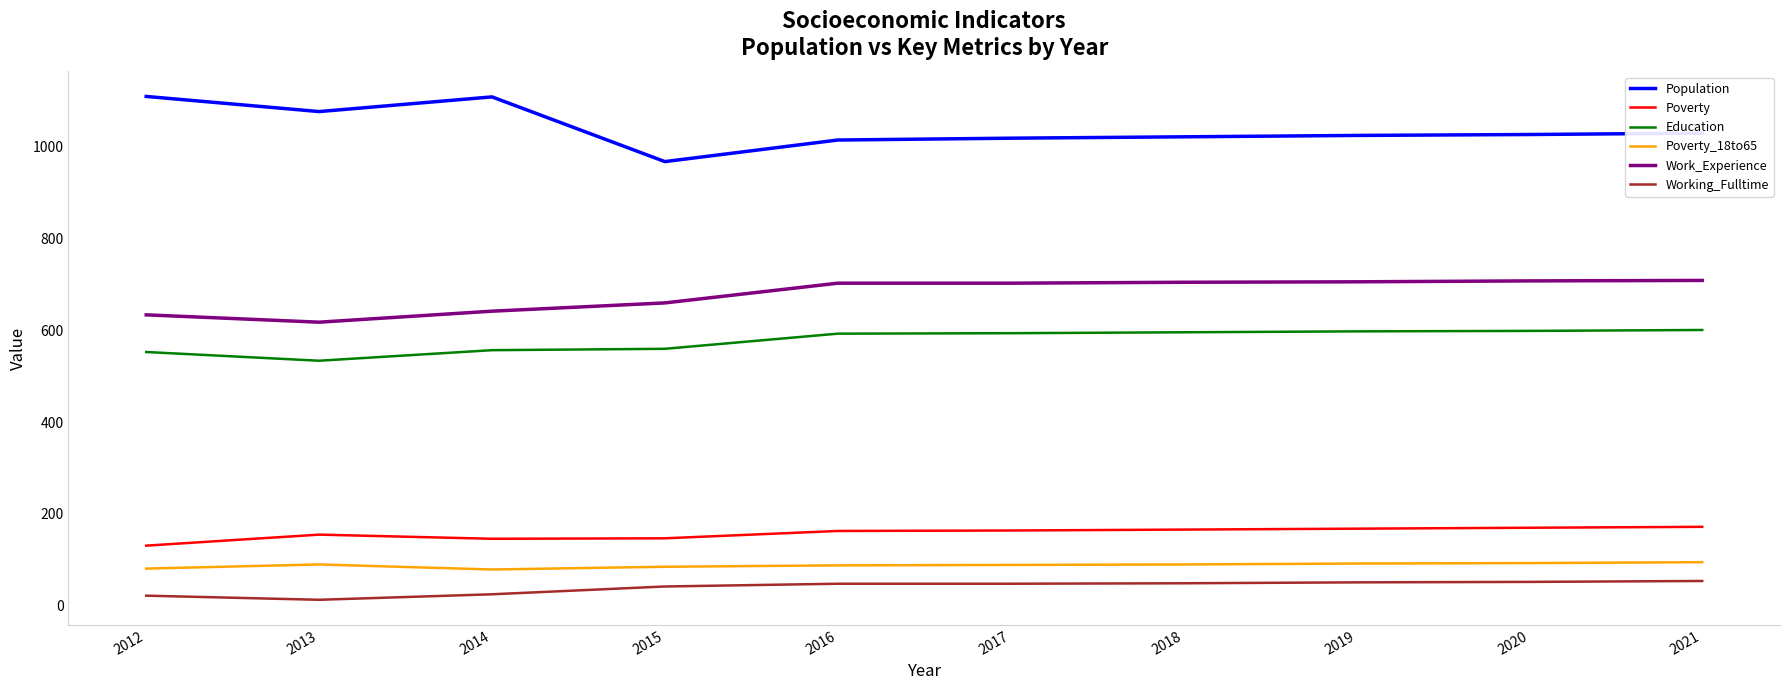

True or false: Working_Fulltime has a value of 22 at 2012.

True